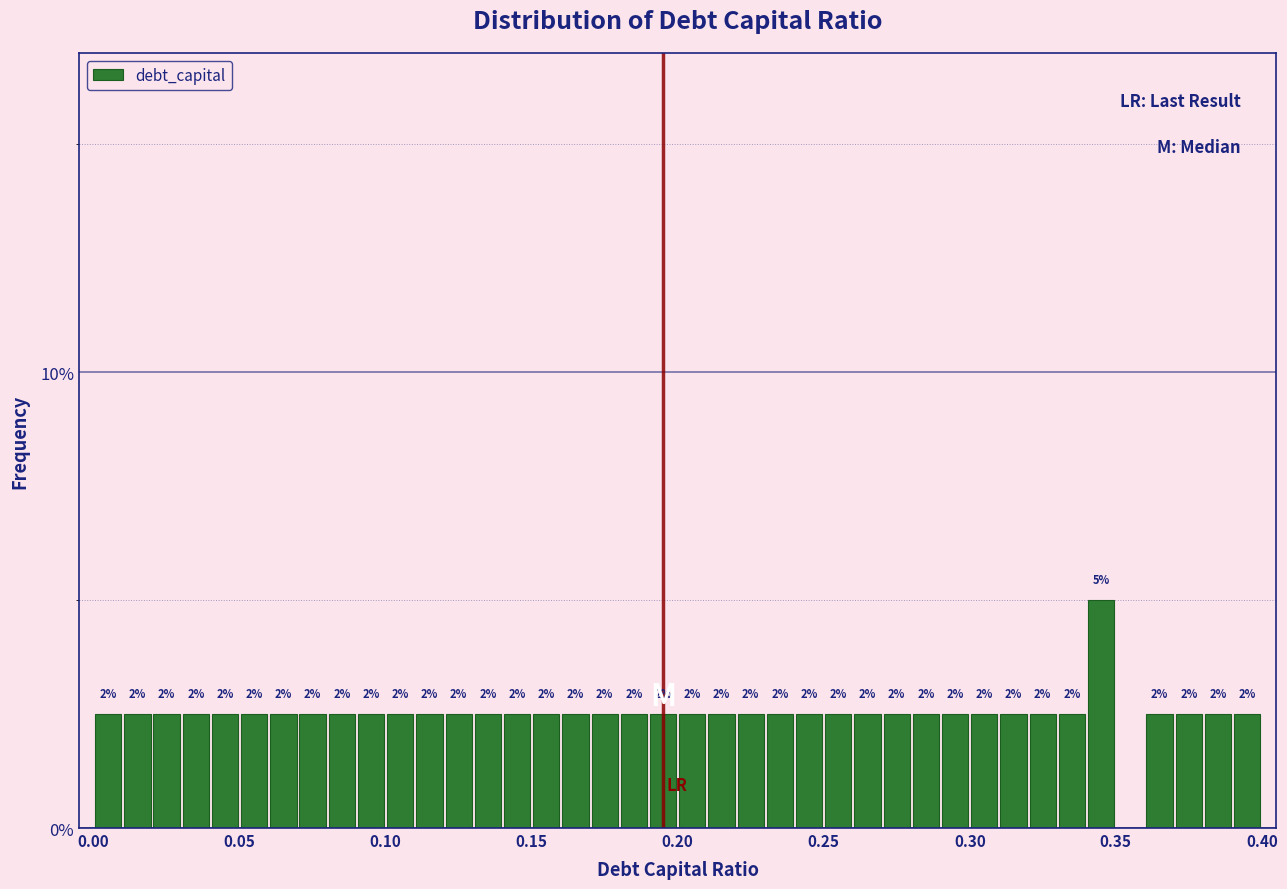

Around what value on the x-axis is the tallest bar? Give the approximate position of its centre, as read against the axis.

0.345